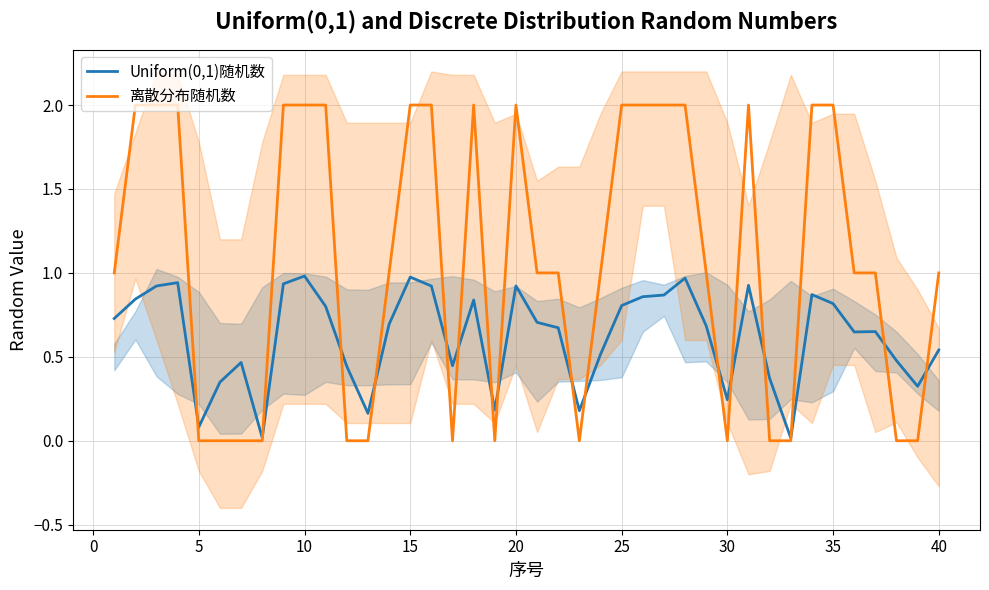

What is the value of the 离散分布随机数 point at the 37th from the left?

1.0